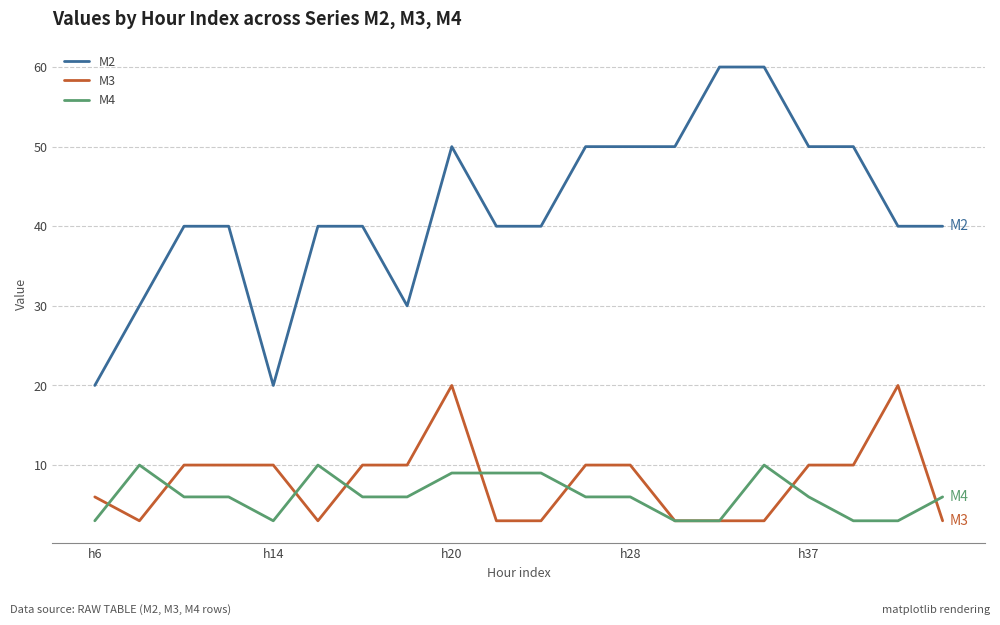

Which series has the largest total across all categories?

M2